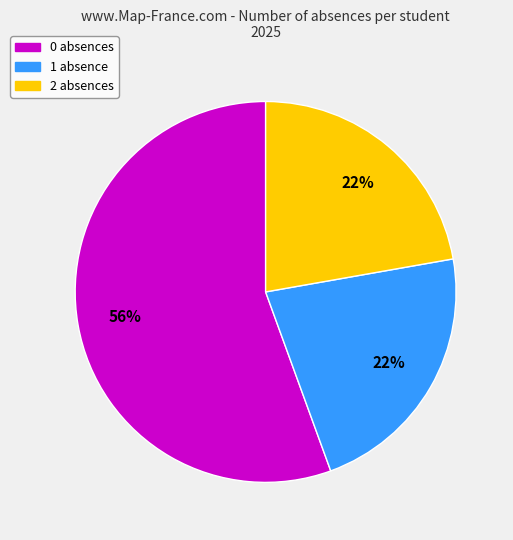

Is there a majority slice in this chart?

Yes